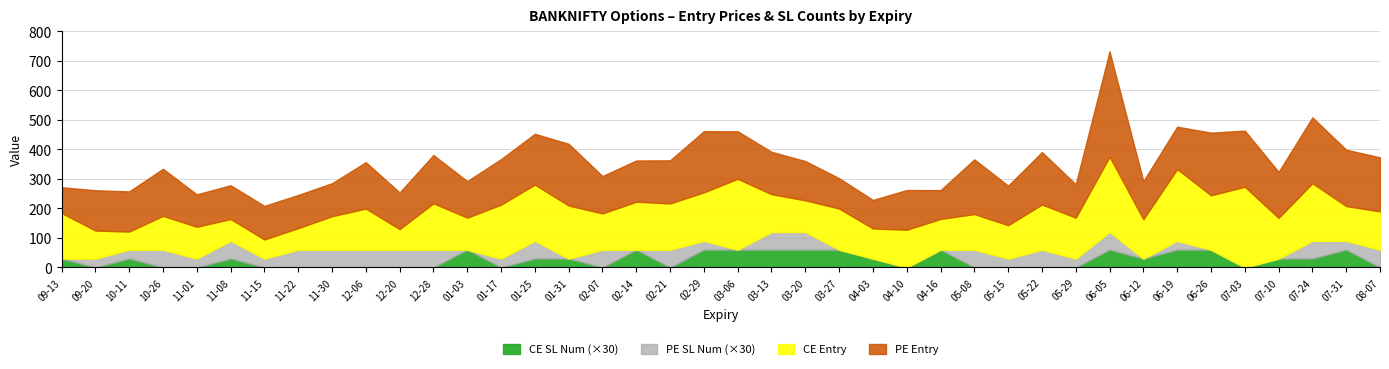

Reading left to right, transcribe all the data shown in this chart.

CE Entry: 2023-09-13=154.4	2023-09-20=95.0	2023-10-11=61.5	2023-10-26=114.7	2023-11-01=107.7	2023-11-08=73.8	2023-11-15=64.8	2023-11-22=73.0	2023-11-30=113.5	2023-12-06=139.3	2023-12-20=69.8	2023-12-28=157.1	2024-01-03=108.7	2024-01-17=182.6	2024-01-25=190.5	2024-01-31=179.6	2024-02-07=122.8	2024-02-14=162.5	2024-02-21=156.8	2024-02-29=164.2	2024-03-06=240.2	2024-03-13=128.0	2024-03-20=107.3	2024-03-27=139.6	2024-04-03=102.0	2024-04-10=127.7	2024-04-16=104.2	2024-05-08=120.8	2024-05-15=113.0	2024-05-22=153.2	2024-05-29=138.5	2024-06-05=254.8	2024-06-12=133.1	2024-06-19=243.0	2024-06-26=184.3	2024-07-03=273.2	2024-07-10=137.8	2024-07-24=195.2	2024-07-31=117.8	2024-08-07=129.6
PE Entry: 2023-09-13=87.2	2023-09-20=136.6	2023-10-11=136.1	2023-10-26=159.5	2023-11-01=109.9	2023-11-08=114.5	2023-11-15=113.8	2023-11-22=112.5	2023-11-30=111.8	2023-12-06=157.2	2023-12-20=124.2	2023-12-28=163.7	2024-01-03=123.7	2024-01-17=154.3	2024-01-25=172.2	2024-01-31=209.2	2024-02-07=126.8	2024-02-14=139.8	2024-02-21=145.9	2024-02-29=207.3	2024-03-06=160.9	2024-03-13=143.6	2024-03-20=133.1	2024-03-27=102.7	2024-04-03=96.6	2024-04-10=134.6	2024-04-16=97.7	2024-05-08=185.3	2024-05-15=133.9	2024-05-22=177.4	2024-05-29=113.3	2024-06-05=356.9	2024-06-12=129.3	2024-06-19=143.8	2024-06-26=212.2	2024-07-03=190.0	2024-07-10=155.9	2024-07-24=223.0	2024-07-31=191.0	2024-08-07=183.2
CE SL Num: 2023-09-13=1.0	2023-09-20=0.0	2023-10-11=1.0	2023-10-26=0.0	2023-11-01=0.0	2023-11-08=1.0	2023-11-15=0.0	2023-11-22=0.0	2023-11-30=0.0	2023-12-06=0.0	2023-12-20=0.0	2023-12-28=0.0	2024-01-03=2.0	2024-01-17=0.0	2024-01-25=1.0	2024-01-31=1.0	2024-02-07=0.0	2024-02-14=2.0	2024-02-21=0.0	2024-02-29=2.0	2024-03-06=2.0	2024-03-13=2.0	2024-03-20=2.0	2024-03-27=2.0	2024-04-03=1.0	2024-04-10=0.0	2024-04-16=2.0	2024-05-08=0.0	2024-05-15=0.0	2024-05-22=0.0	2024-05-29=0.0	2024-06-05=2.0	2024-06-12=1.0	2024-06-19=2.0	2024-06-26=2.0	2024-07-03=0.0	2024-07-10=1.0	2024-07-24=1.0	2024-07-31=2.0	2024-08-07=0.0
PE SL Num: 2023-09-13=0.0	2023-09-20=1.0	2023-10-11=1.0	2023-10-26=2.0	2023-11-01=1.0	2023-11-08=2.0	2023-11-15=1.0	2023-11-22=2.0	2023-11-30=2.0	2023-12-06=2.0	2023-12-20=2.0	2023-12-28=2.0	2024-01-03=0.0	2024-01-17=1.0	2024-01-25=2.0	2024-01-31=0.0	2024-02-07=2.0	2024-02-14=0.0	2024-02-21=2.0	2024-02-29=1.0	2024-03-06=0.0	2024-03-13=2.0	2024-03-20=2.0	2024-03-27=0.0	2024-04-03=0.0	2024-04-10=0.0	2024-04-16=0.0	2024-05-08=2.0	2024-05-15=1.0	2024-05-22=2.0	2024-05-29=1.0	2024-06-05=2.0	2024-06-12=0.0	2024-06-19=1.0	2024-06-26=0.0	2024-07-03=0.0	2024-07-10=0.0	2024-07-24=2.0	2024-07-31=1.0	2024-08-07=2.0